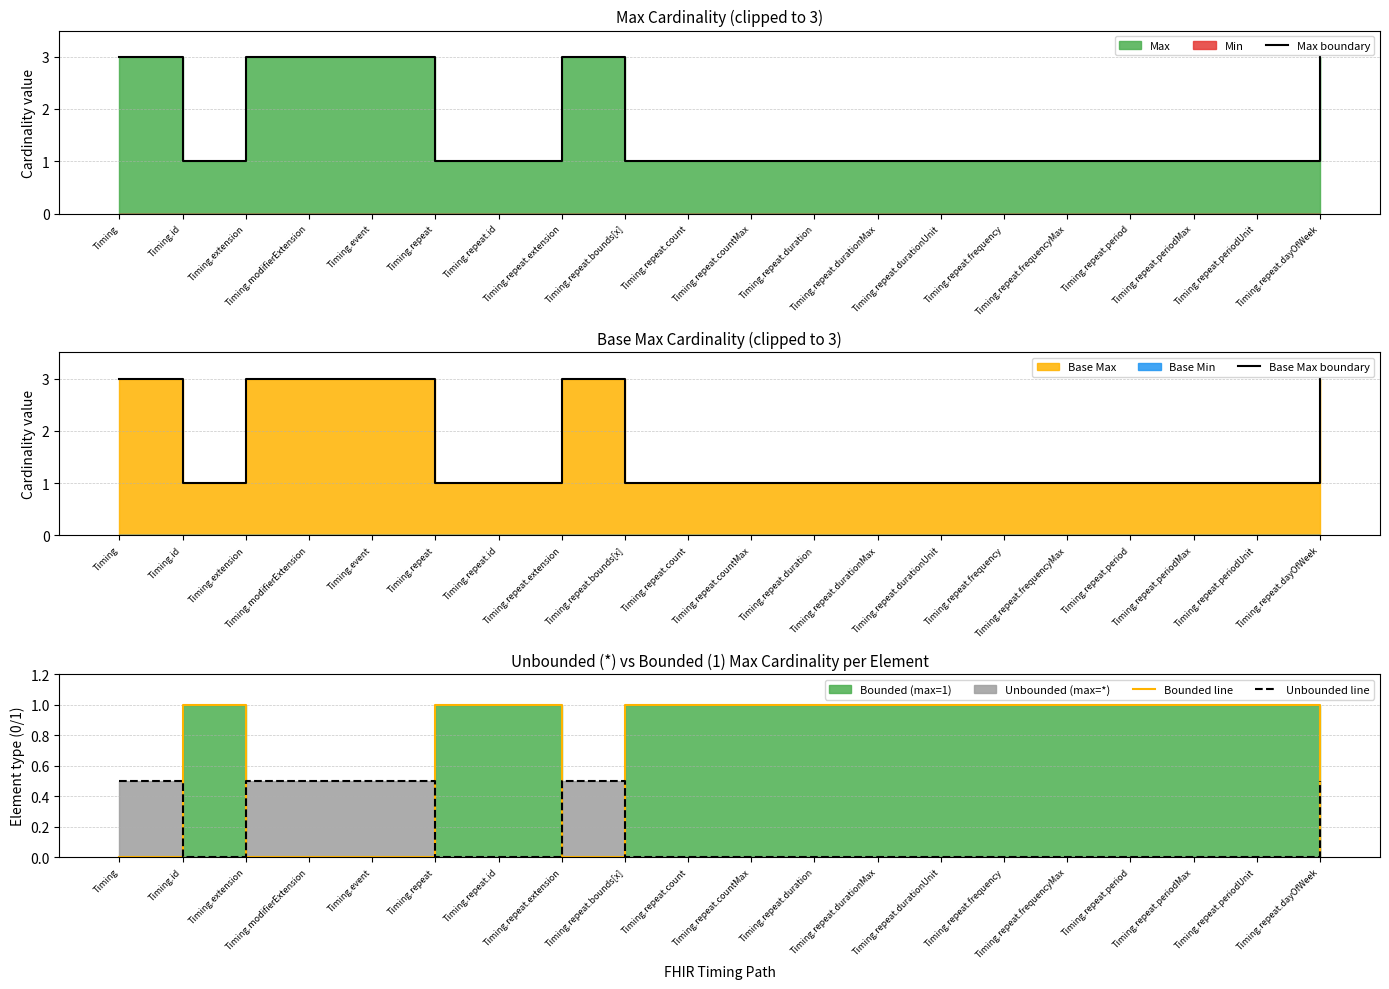

Which series has the widest spread of values?

Max boundary